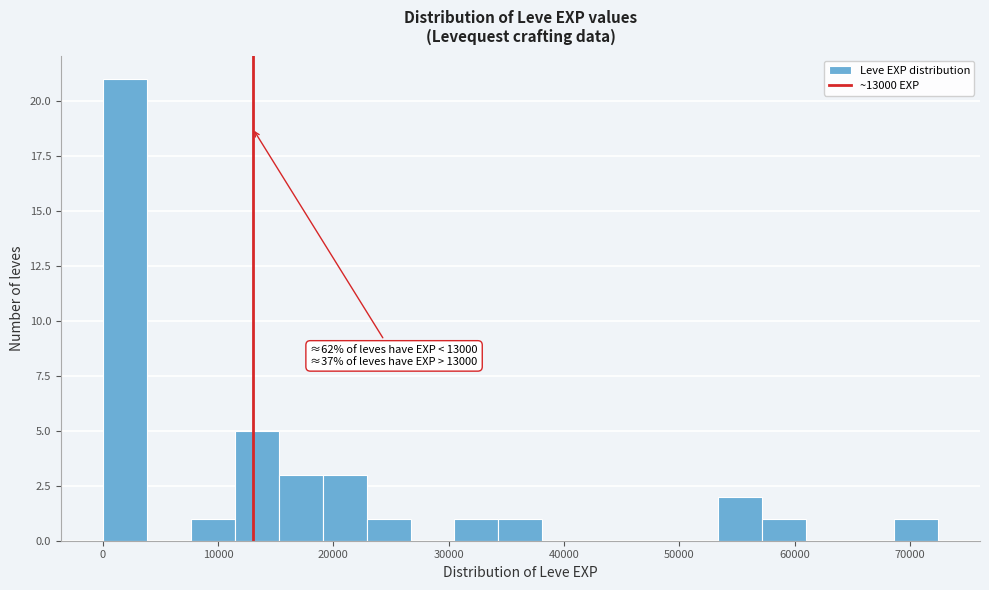

Around what value on the x-axis is the tallest bar? Give the approximate position of its centre, as read against the axis.

2000